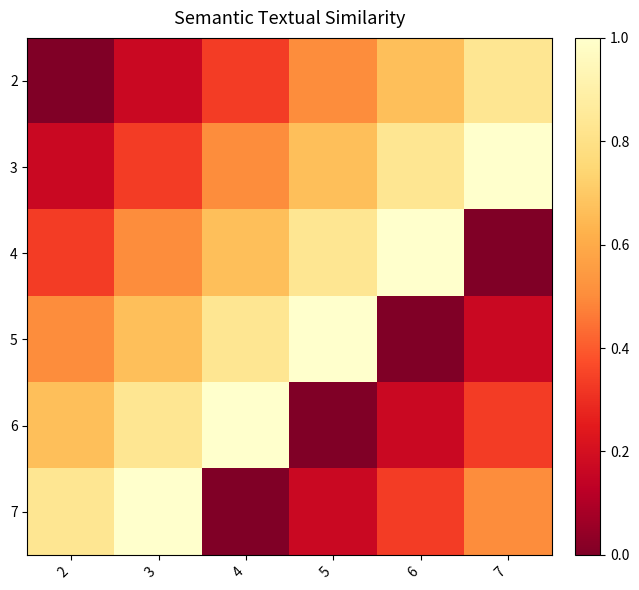

Reading right to left, what are all the values shown in this chart?

2: 7=0.8	6=0.7	5=0.5	4=0.3	3=0.2	2=0.0
3: 7=1.0	6=0.8	5=0.7	4=0.5	3=0.3	2=0.2
4: 7=0.0	6=1.0	5=0.8	4=0.7	3=0.5	2=0.3
5: 7=0.2	6=0.0	5=1.0	4=0.8	3=0.7	2=0.5
6: 7=0.3	6=0.2	5=0.0	4=1.0	3=0.8	2=0.7
7: 7=0.5	6=0.3	5=0.2	4=0.0	3=1.0	2=0.8